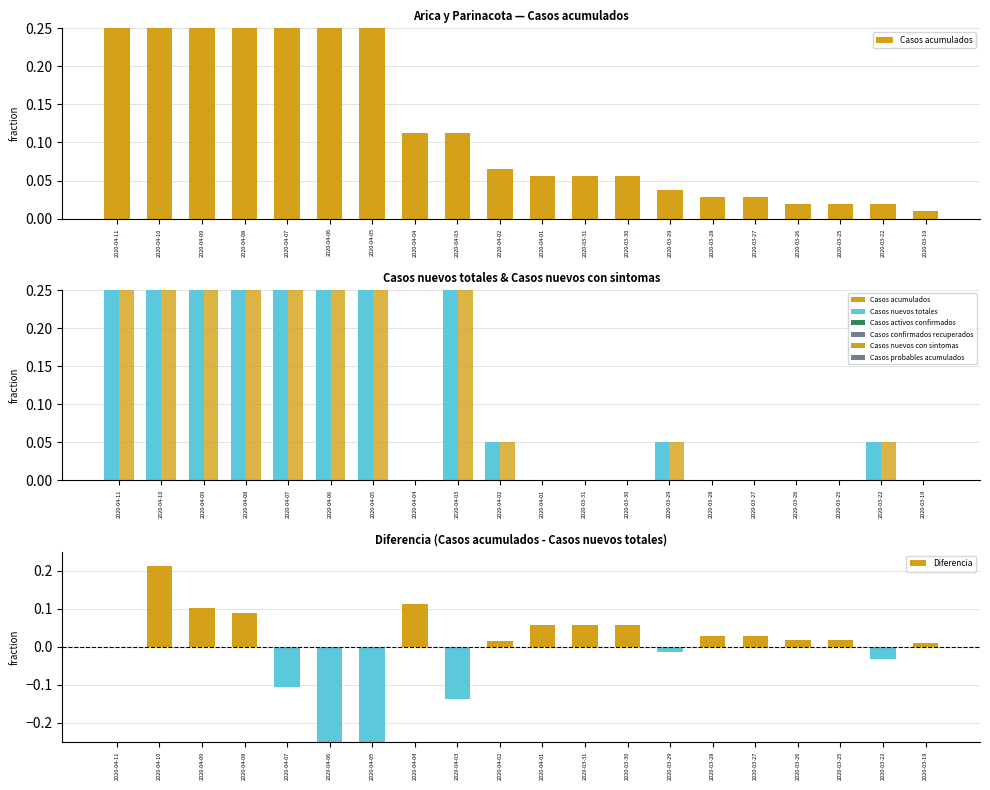

The value of Casos nuevos con sintomas at 2020-04-05 is 0.8. True or false?

True